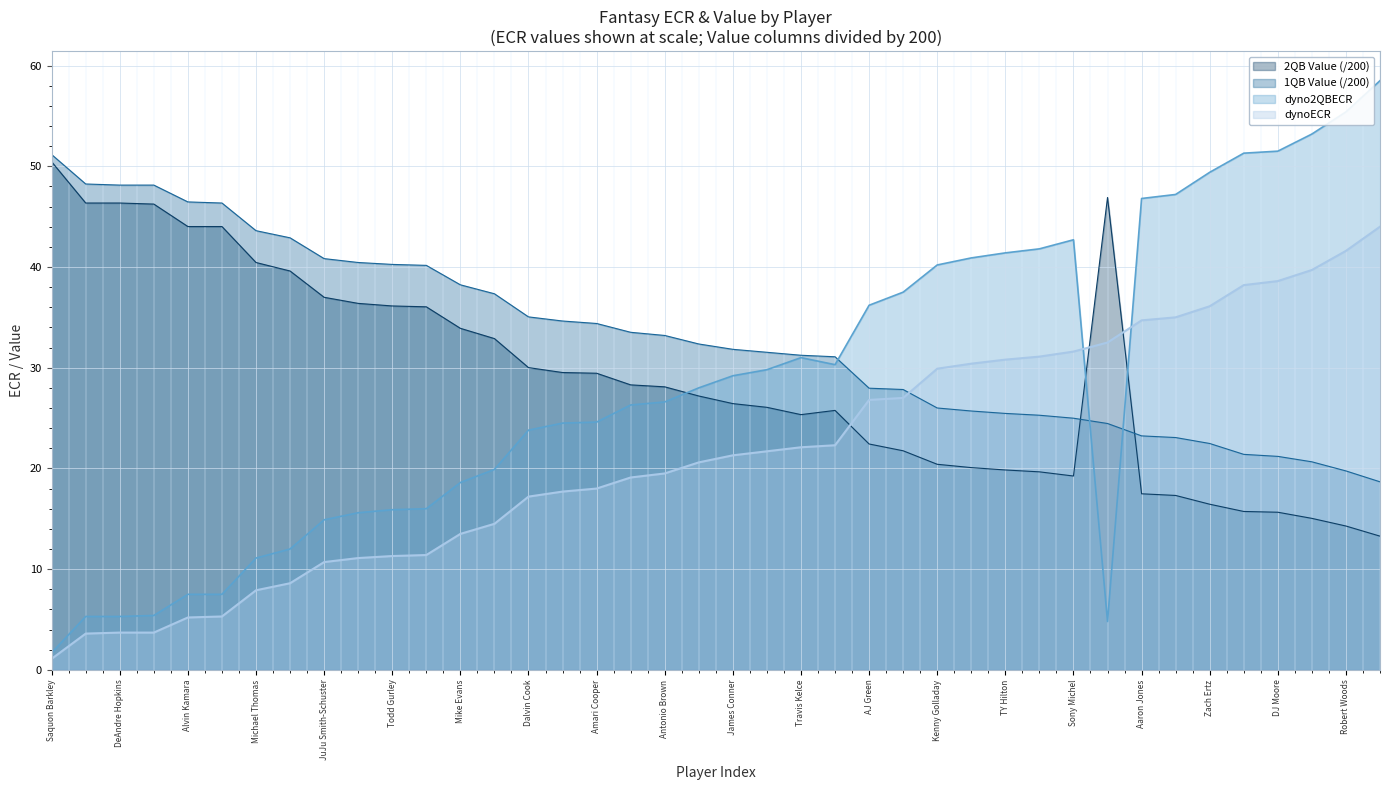

What is the difference between the maximum and minimum values in the 1QBValue series?

32.5